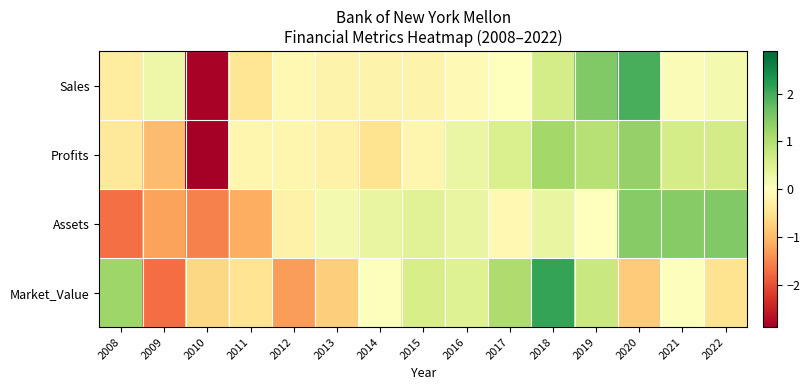

Reading right to left, extract all data points from this chart.

Sales: 2022=0.2	2021=0.1	2020=1.9	2019=1.5	2018=0.6	2017=-0.0	2016=-0.1	2015=-0.2	2014=-0.2	2013=-0.2	2012=-0.1	2011=-0.5	2010=-2.8	2009=0.3	2008=-0.3
Profits: 2022=0.6	2021=0.6	2020=1.3	2019=1.0	2018=1.2	2017=0.6	2016=0.3	2015=-0.2	2014=-0.5	2013=-0.2	2012=-0.2	2011=-0.2	2010=-2.9	2009=-1.0	2008=-0.4
Assets: 2022=1.5	2021=1.4	2020=1.4	2019=0.0	2018=0.3	2017=-0.1	2016=0.3	2015=0.5	2014=0.3	2013=0.2	2012=-0.2	2011=-1.1	2010=-1.5	2009=-1.2	2008=-1.7
Market_Value: 2022=-0.5	2021=0.0	2020=-0.8	2019=0.7	2018=2.1	2017=1.0	2016=0.5	2015=0.6	2014=0.0	2013=-0.8	2012=-1.3	2011=-0.5	2010=-0.7	2009=-1.7	2008=1.2